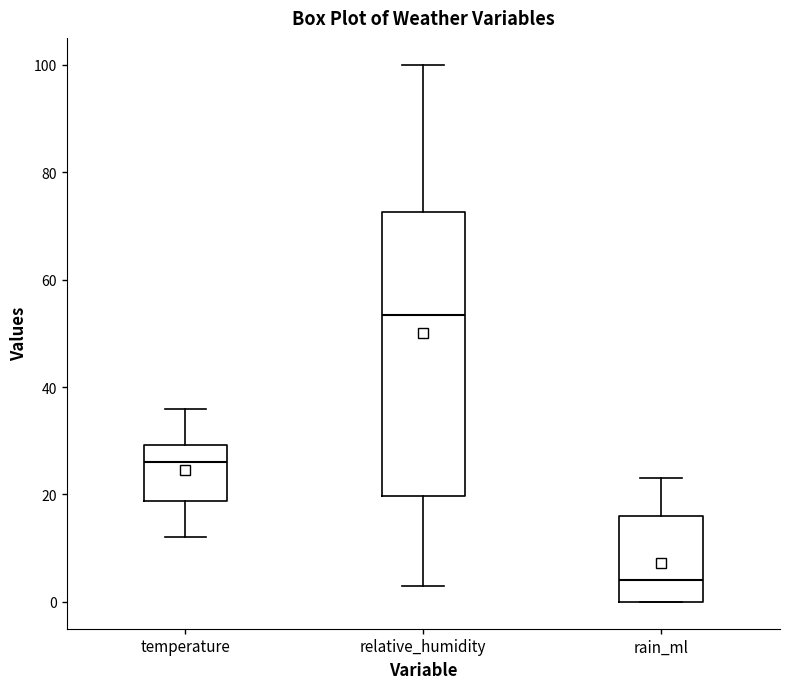

Reading left to right, read every box against the y-axis: the position of its median line, the range the box covers, and the ends of its whiskers. The values are not printed on the chart, so give them approximately, as read against the axis.

temperature: median 26, box 18 to 30, whiskers 12 to 36
relative_humidity: median 54, box 20 to 72, whiskers 4 to 100
rain_ml: median 4, box 0 to 16, whiskers 0 to 24